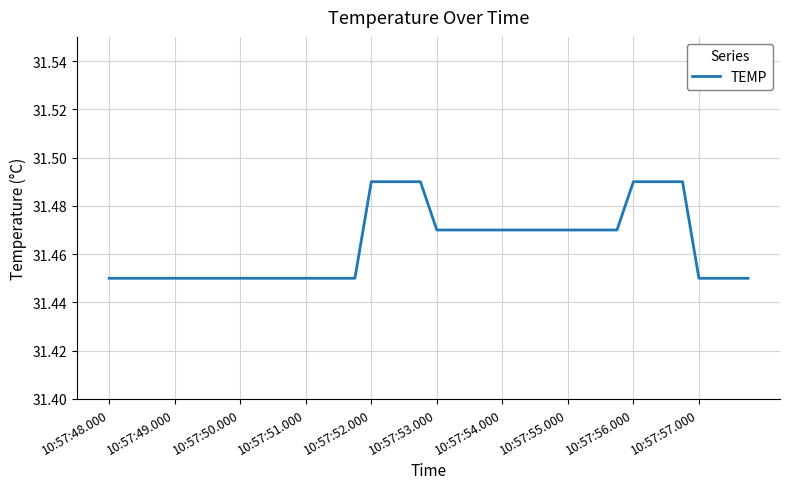

Is this an area chart (filled region under the line)?

No